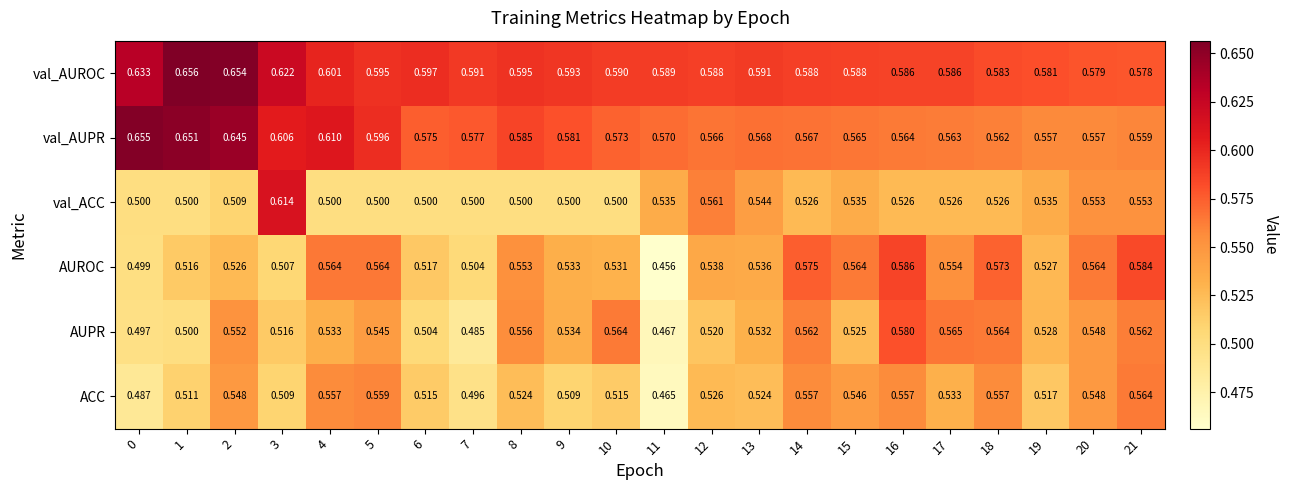

What is the minimum value shown in the chart?

0.5